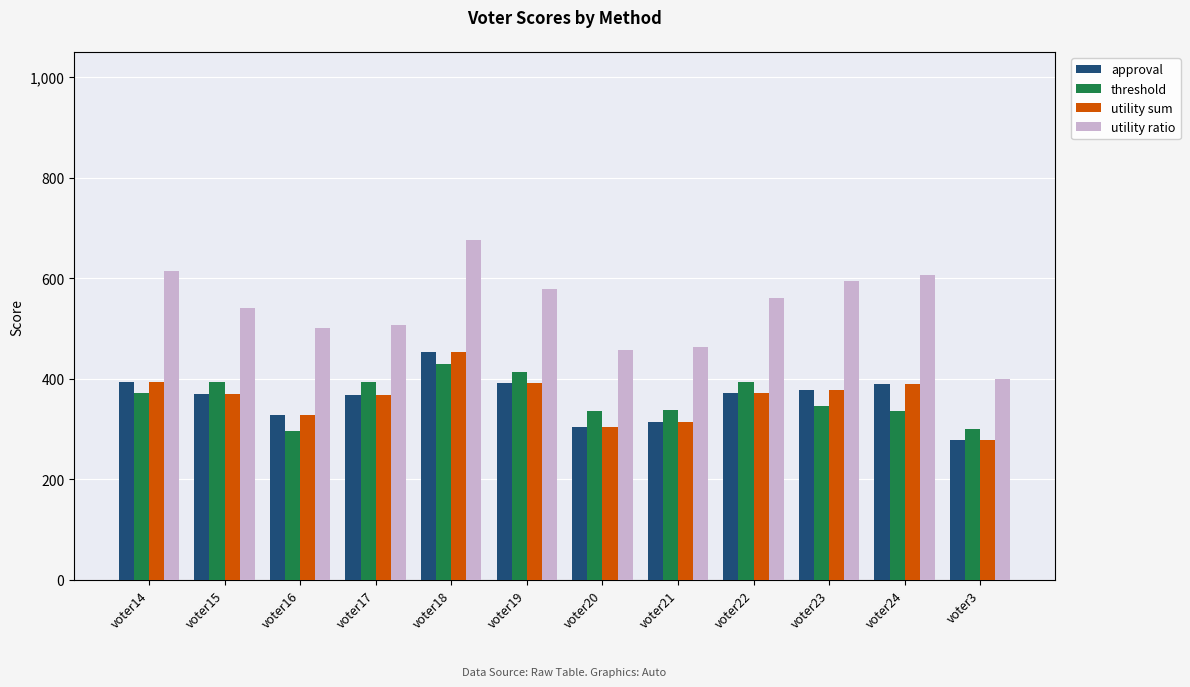

At which label does utility ratio first exceed 560?

voter14